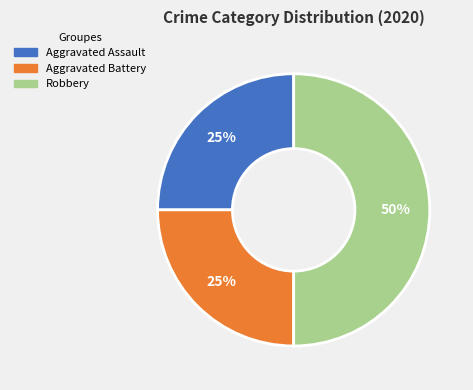

To the nearest percent, what percentage of the pie is Aggravated Assault?

25%